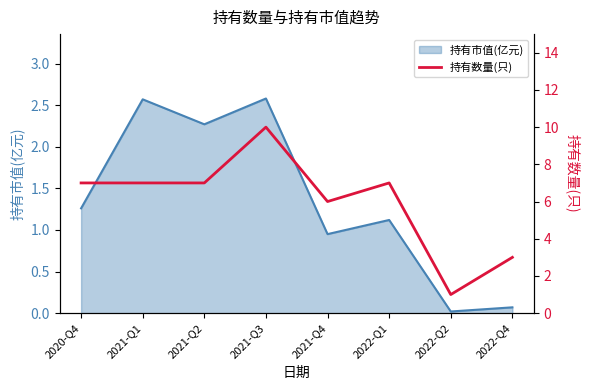

The 持有市值(亿元) series shows 0.5 at 2022-Q1. True or false?

False